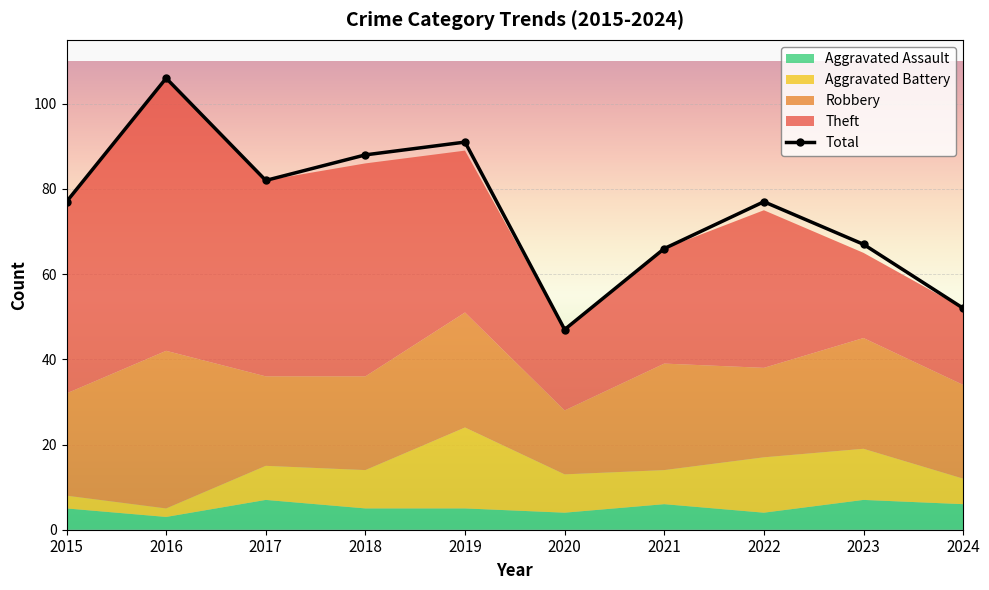

Which category has the lowest value across all series?

2020